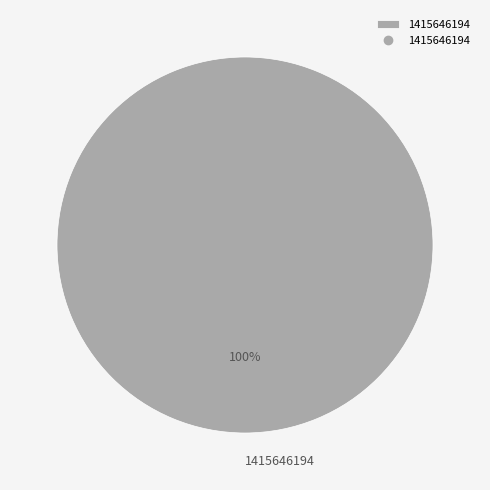

Is it true that 1415646194 is 86% of the pie?

False